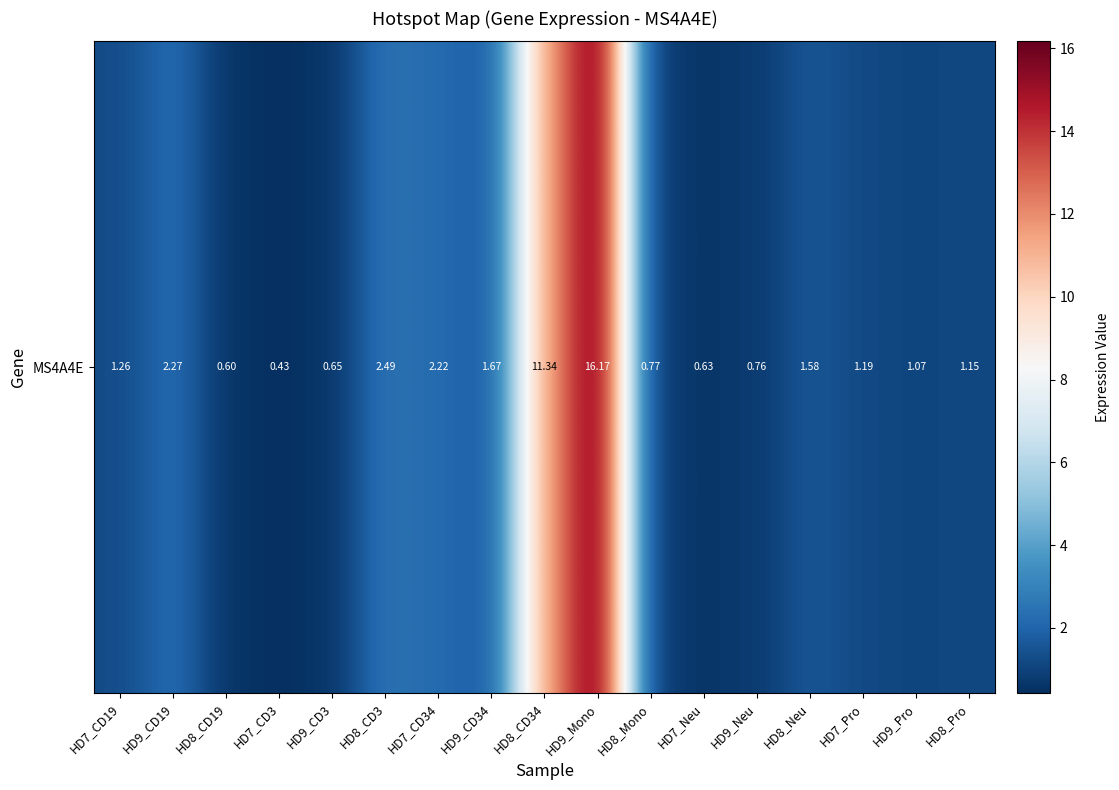

The value at HD8_Pro is 1.1. True or false?

True